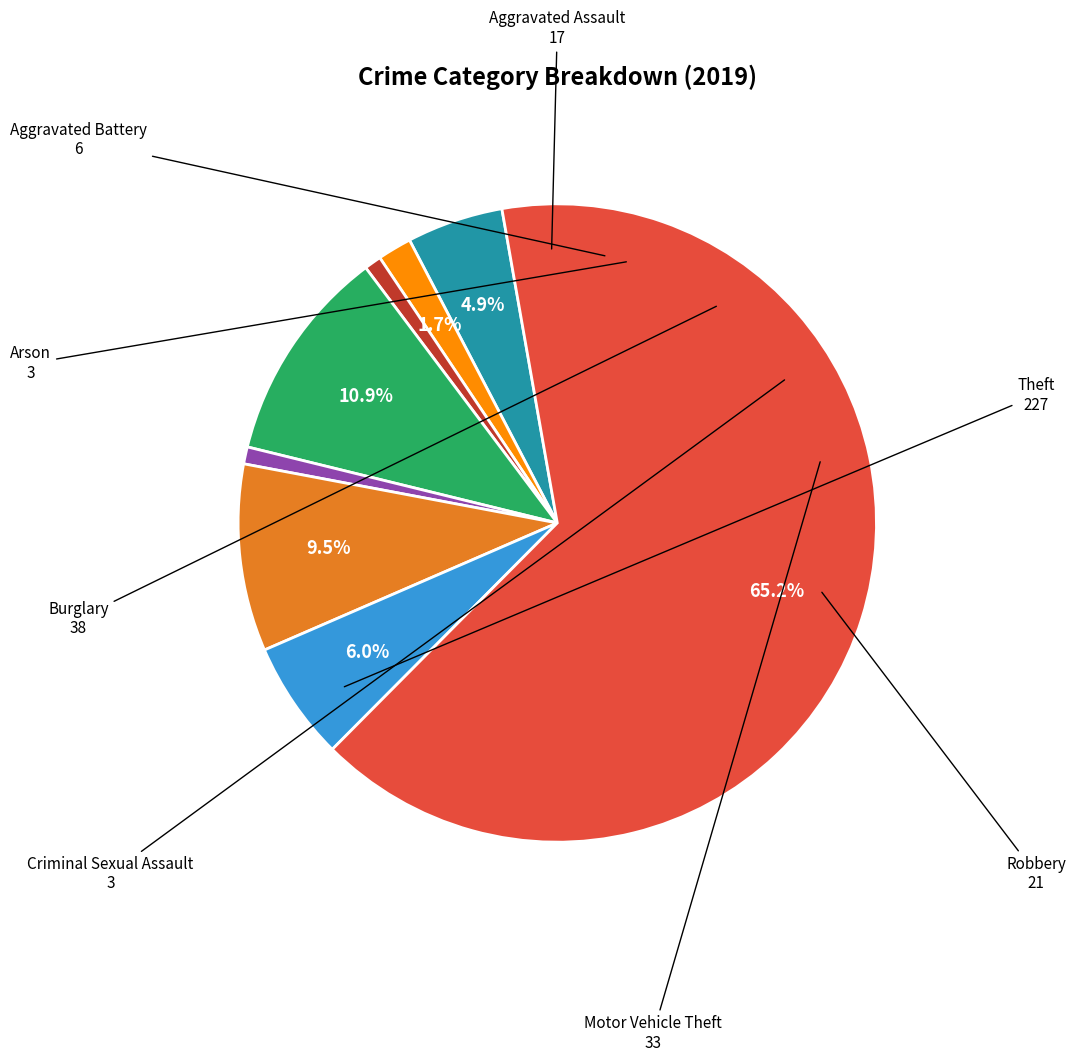

The Criminal Sexual Assault slice represents 10% of the pie. True or false?

False